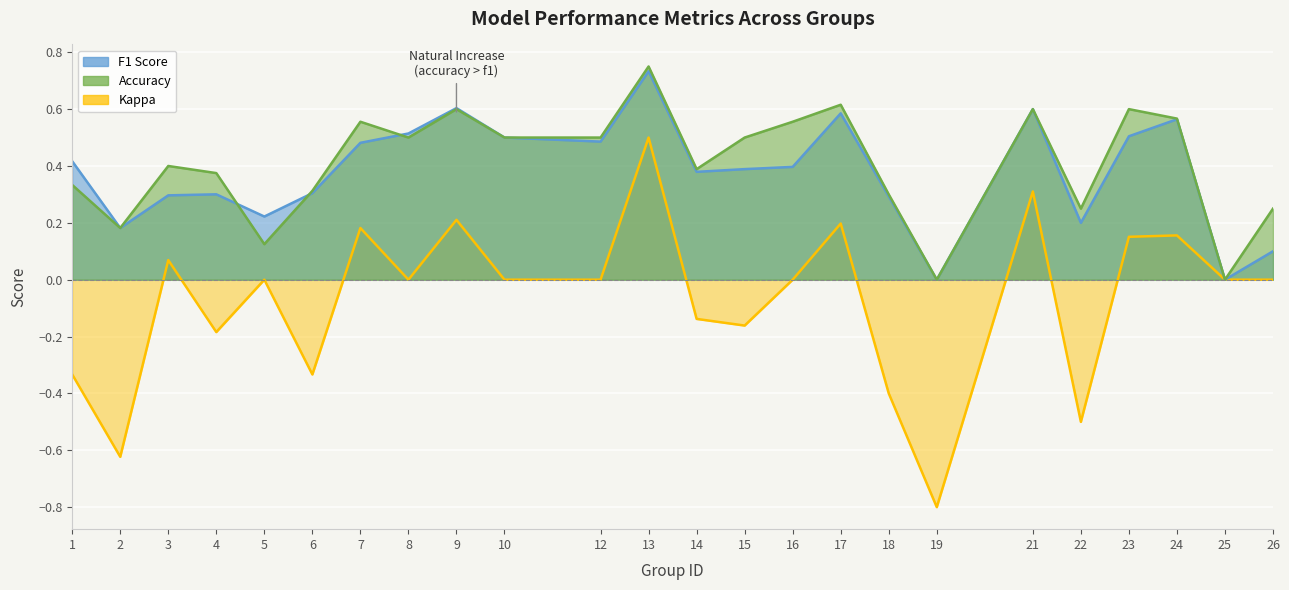

Which series has the largest range (max minus min)?

kappa